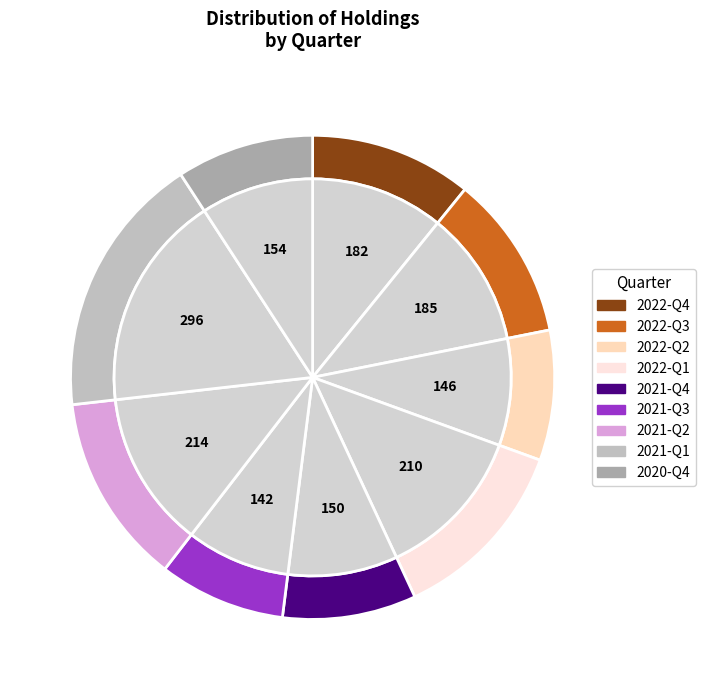

What is the change in value from 2022-Q3 to 2021-Q1?

+111